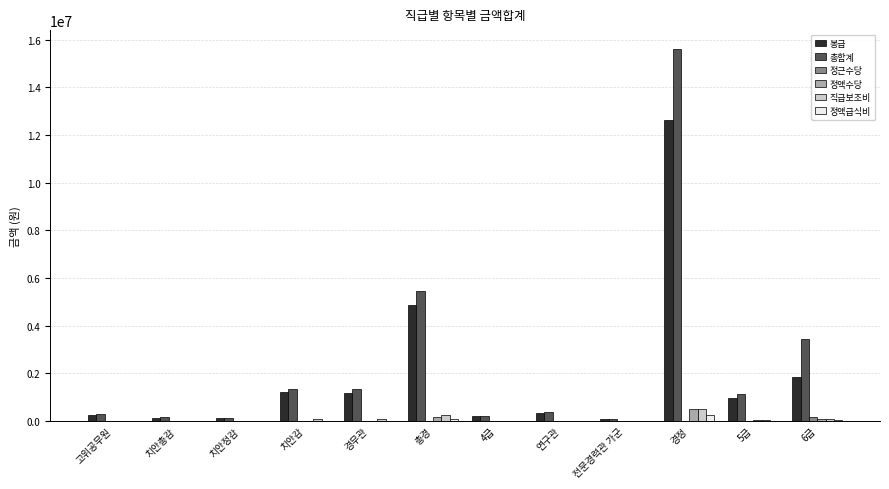

What is the total value across all series at 고위공무원?

586926